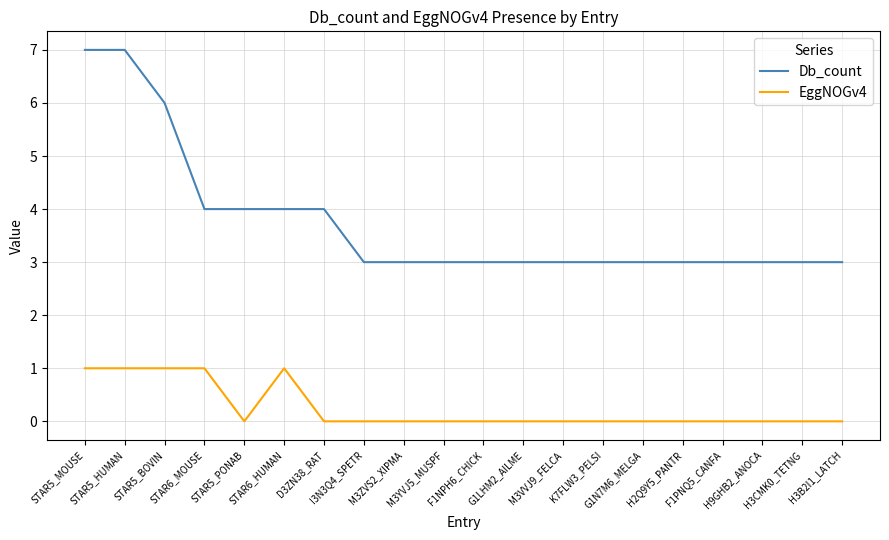

Reading left to right, transcribe all the data shown in this chart.

Db_count: STAR5_MOUSE=7	STAR5_HUMAN=7	STAR5_BOVIN=6	STAR6_MOUSE=4	STAR5_PONAB=4	STAR6_HUMAN=4	D3ZN38_RAT=4	I3N3Q4_SPETR=3	M3ZVS2_XIPMA=3	M3YVJ5_MUSPF=3	F1NPH6_CHICK=3	G1LHM2_AILME=3	M3VVJ9_FELCA=3	K7FLW3_PELSI=3	G1N7M6_MELGA=3	H2Q9Y5_PANTR=3	F1PNQ5_CANFA=3	H9GHB2_ANOCA=3	H3CMK0_TETNG=3	H3B2I1_LATCH=3
EggNOGv4: STAR5_MOUSE=1	STAR5_HUMAN=1	STAR5_BOVIN=1	STAR6_MOUSE=1	STAR5_PONAB=0	STAR6_HUMAN=1	D3ZN38_RAT=0	I3N3Q4_SPETR=0	M3ZVS2_XIPMA=0	M3YVJ5_MUSPF=0	F1NPH6_CHICK=0	G1LHM2_AILME=0	M3VVJ9_FELCA=0	K7FLW3_PELSI=0	G1N7M6_MELGA=0	H2Q9Y5_PANTR=0	F1PNQ5_CANFA=0	H9GHB2_ANOCA=0	H3CMK0_TETNG=0	H3B2I1_LATCH=0